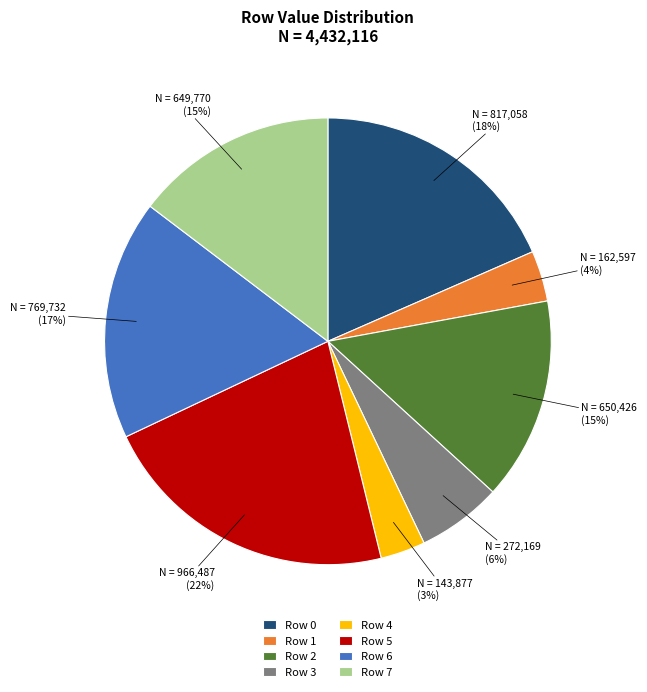

Count the number of slices in the pie.

8